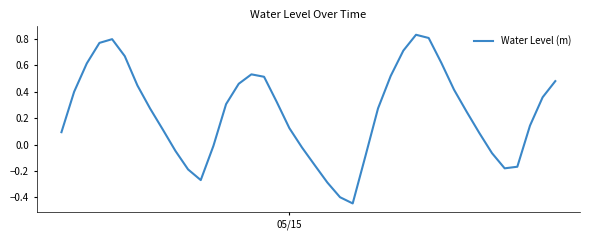

What is the difference between the maximum and minimum values?

1.3